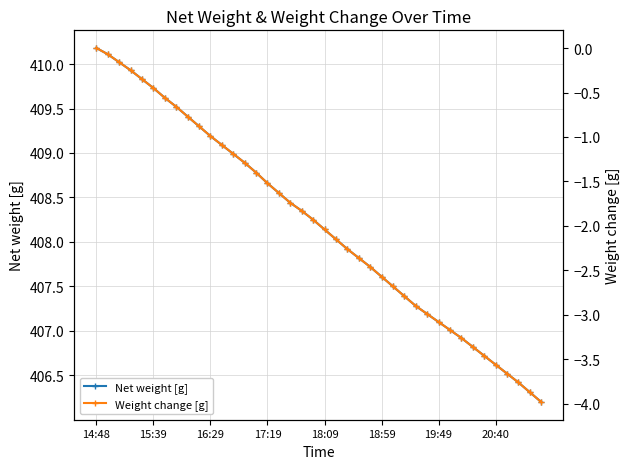

True or false: Net weight [g] and Weight change [g] cross at least once.

False